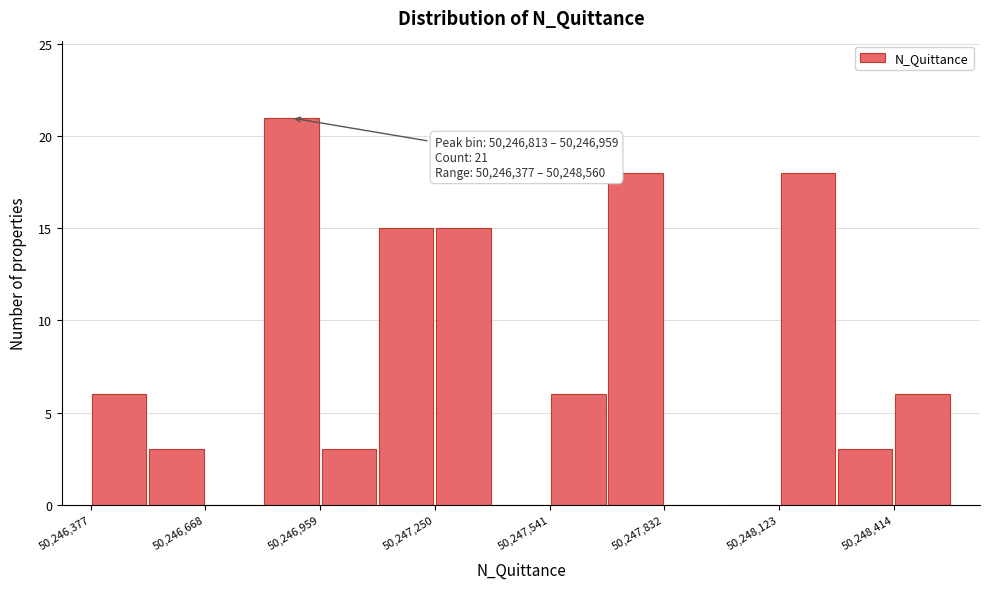

Read against the x-axis, roughly where is the centre of the tallest bar?

50246900